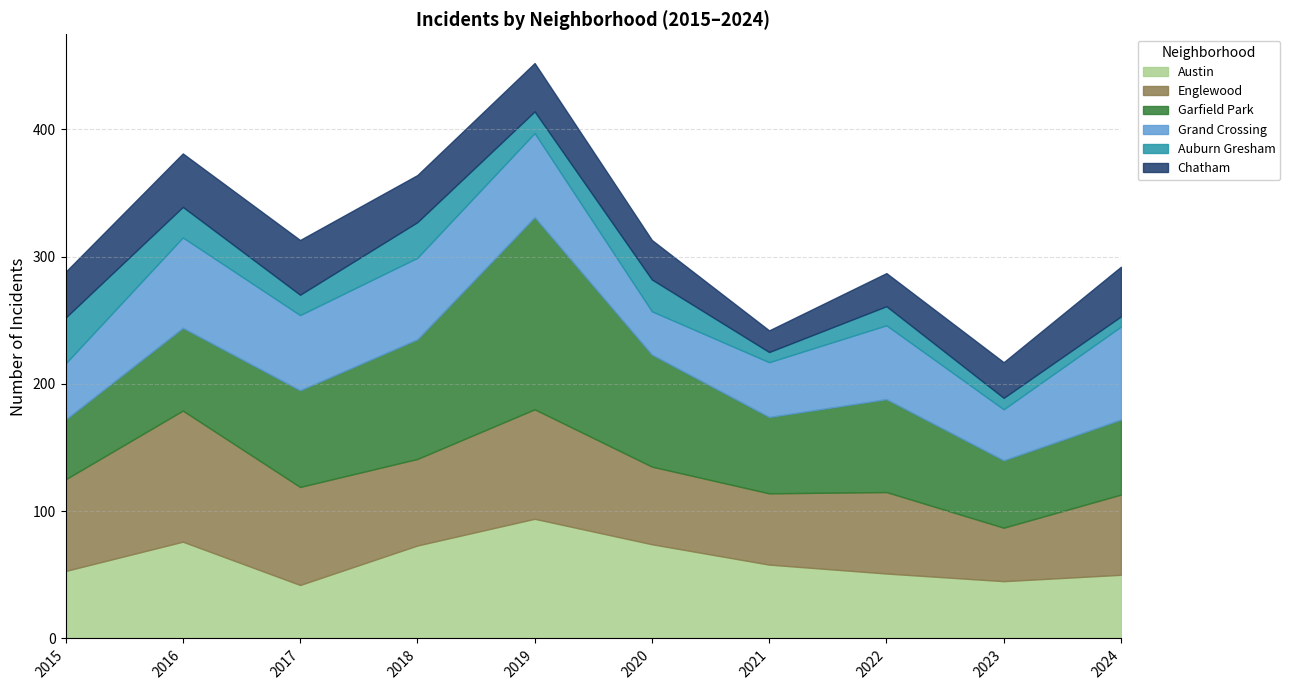

True or false: Austin has a value of 62 at 2019.

False